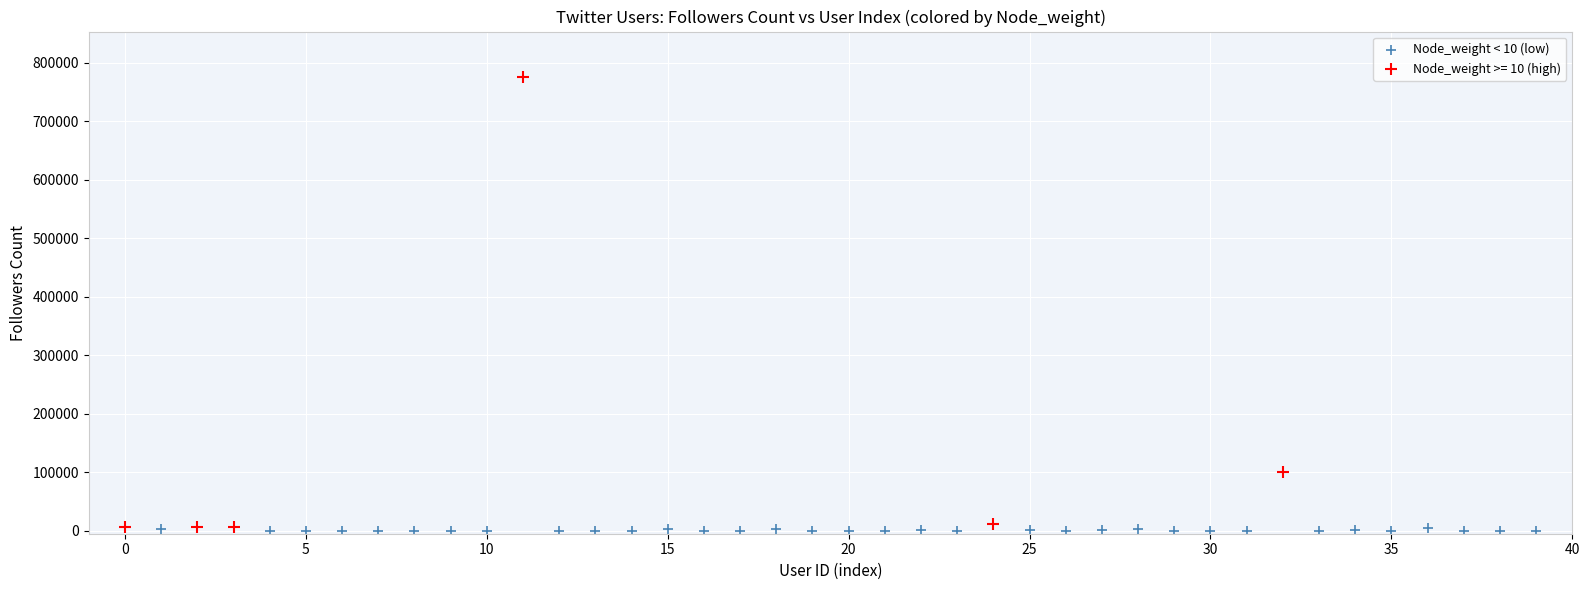

Which series reaches the maximum Y coordinate?

Node_weight >= 10 (high)